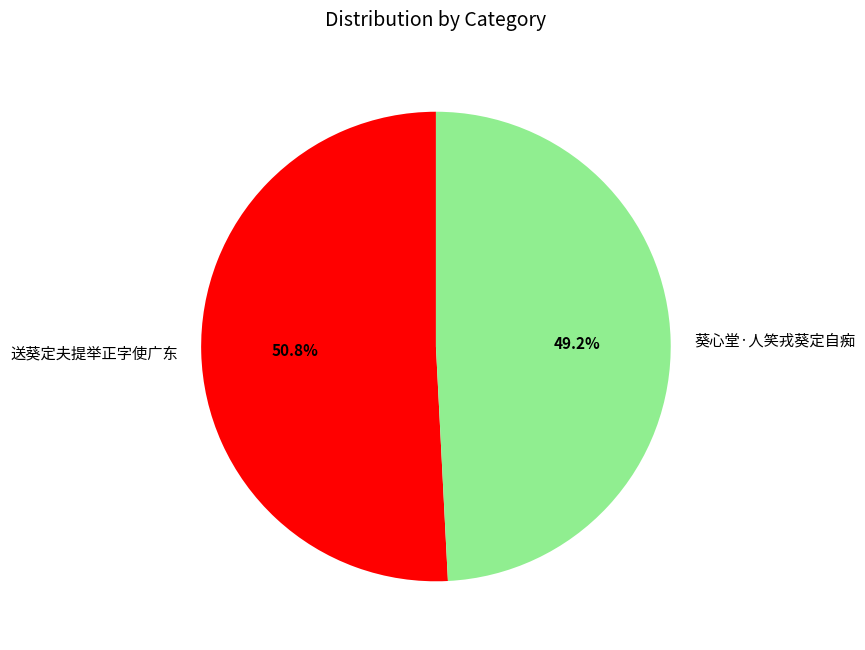

Which category has the smallest portion of the pie?

葵心堂·人笑戎葵定自痴